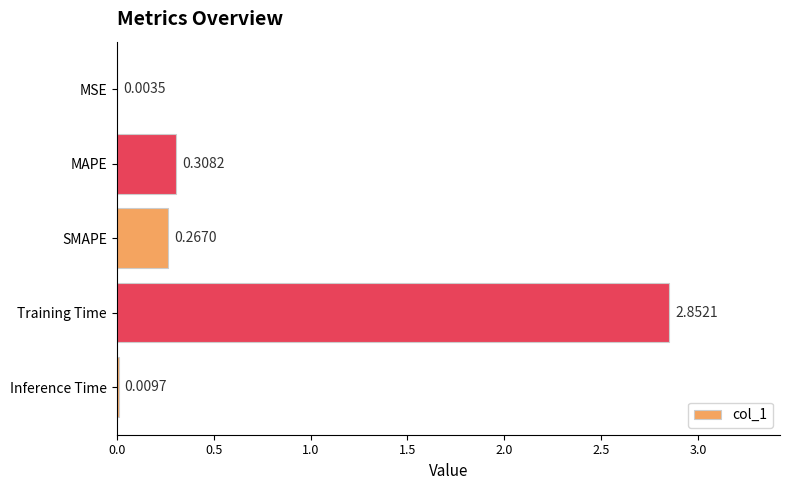

What is the change in value from MSE to Training Time?

+2.8